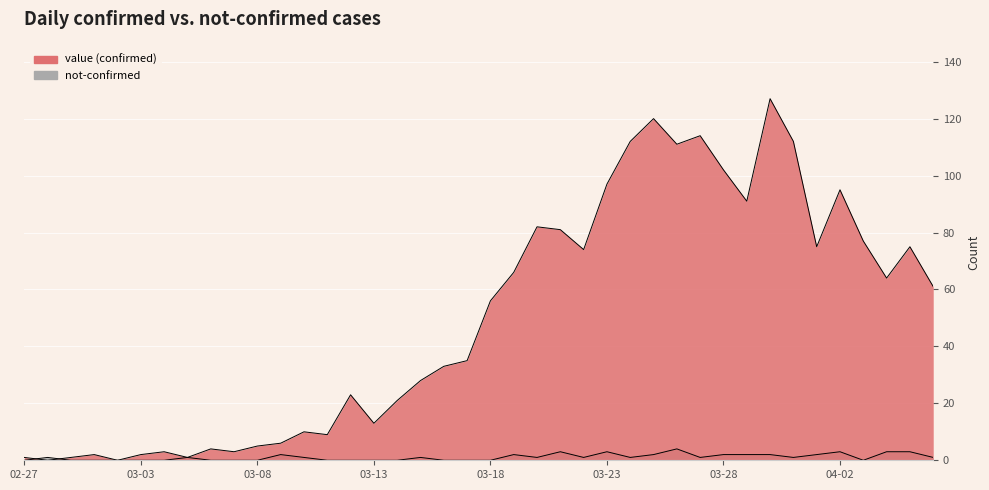

True or false: not-confirmed has more than 2 interior local peaks.

True